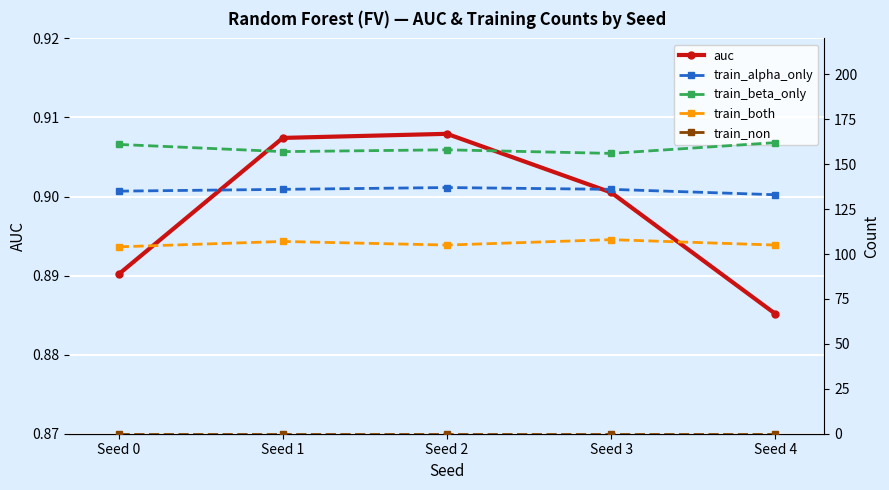

True or false: train_beta_only has more than 2 points higher than both neighbors.

False